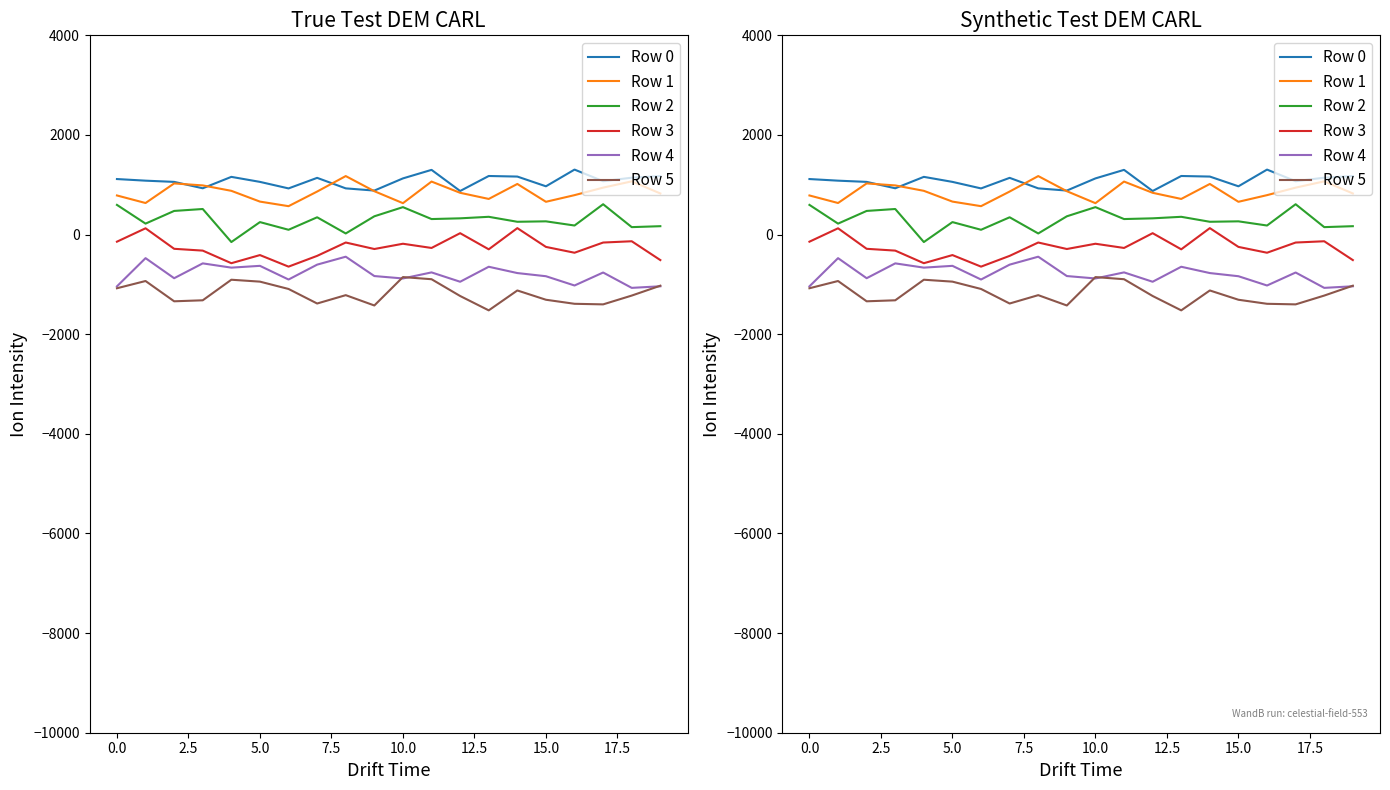

The value of Row 2 at 10 is 324.8. True or false?

False